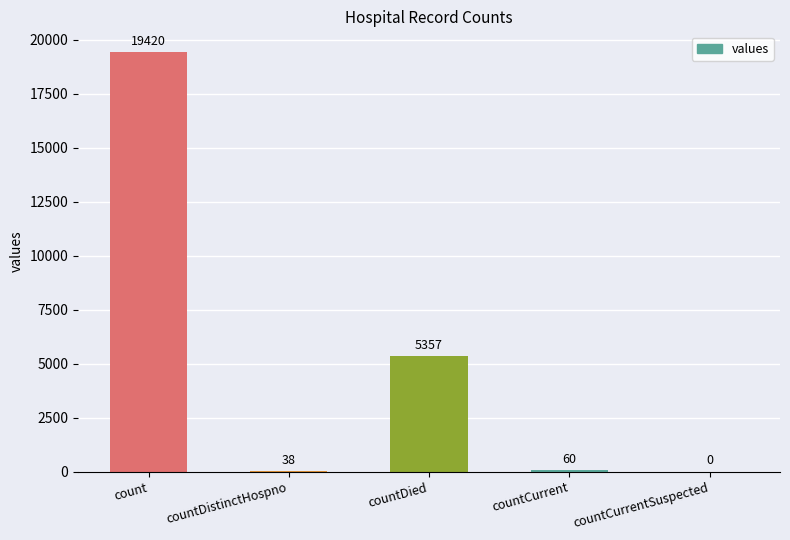

Is it true that the value at count is 19420?

True